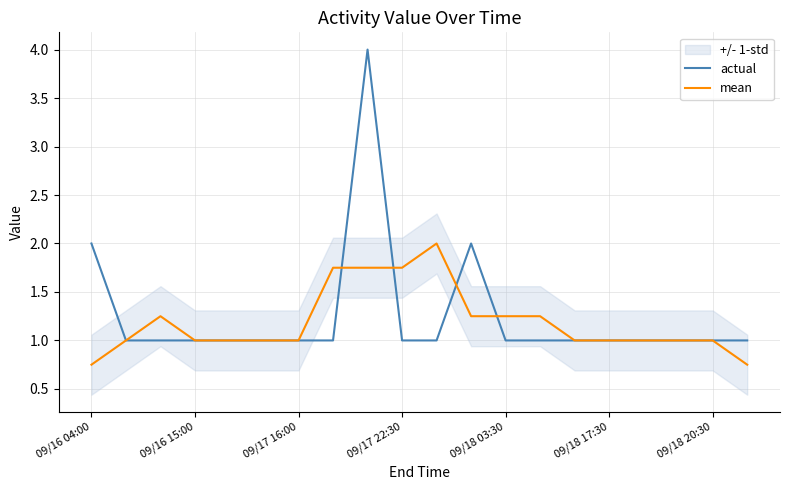

True or false: mean has a value of 1.5 at 09/16 15:00.

False